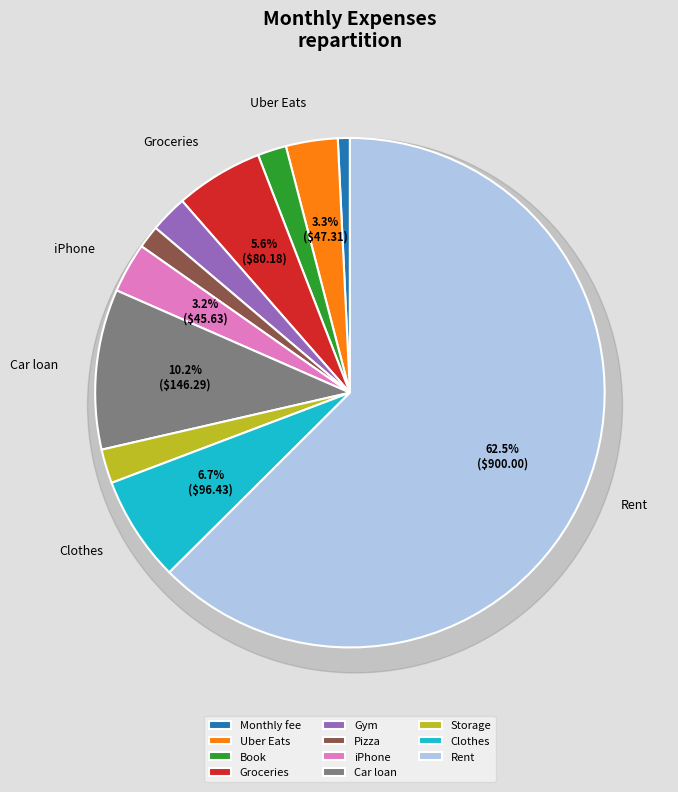

Which slice is the largest?

Rent